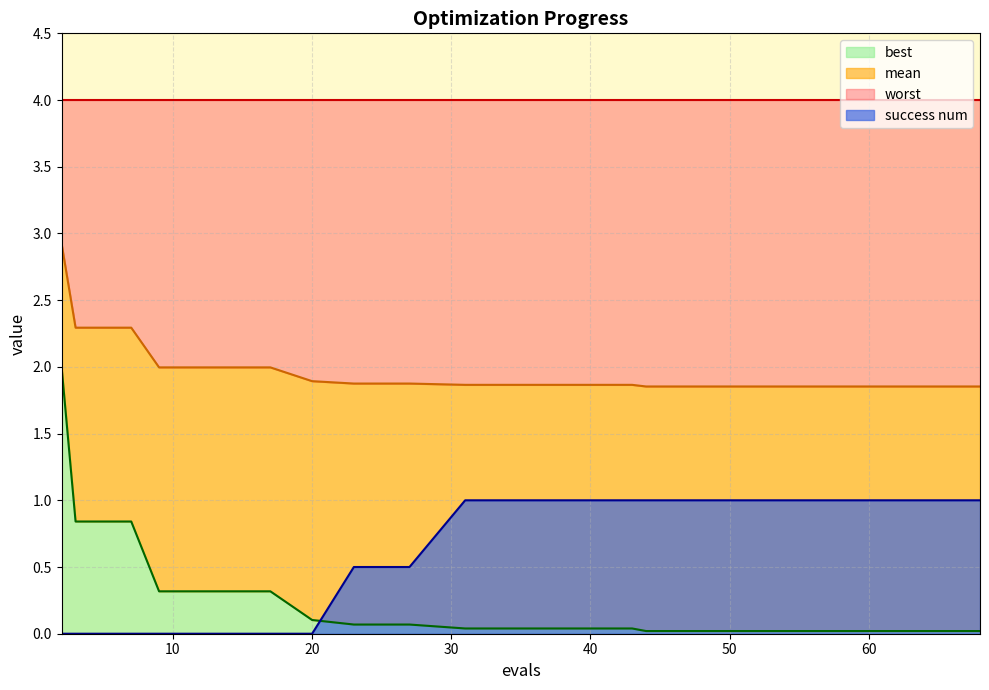

How many times do success num and best cross each other?

1